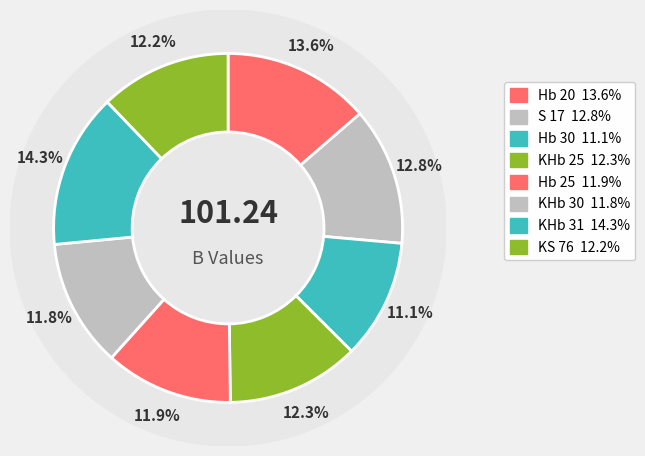

To the nearest percent, what percentage of the pie is S 17?

13%